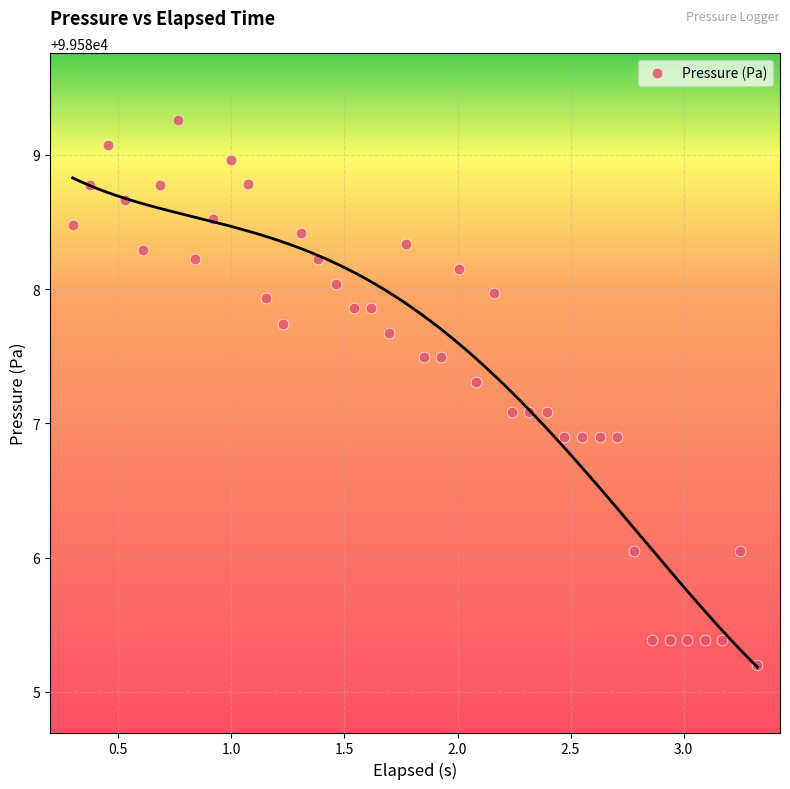

What is the range of Y values (max minus min)?

4.1